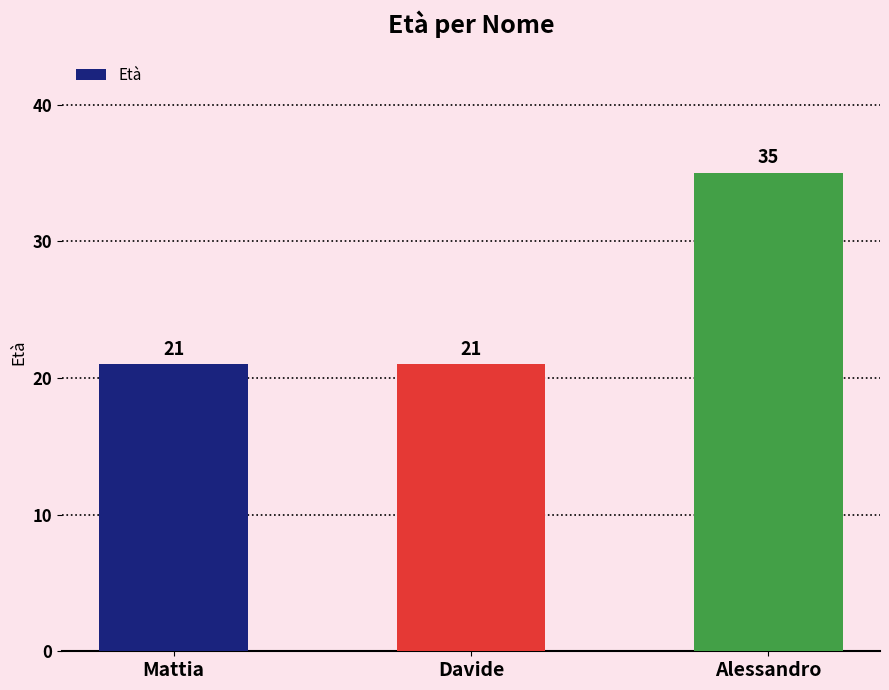

Which has a higher value, Alessandro or Mattia?

Alessandro